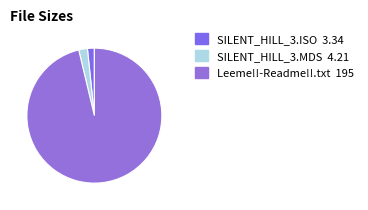

Rank the categories by value from lowest to highest.

SILENT_HILL_3.ISO, SILENT_HILL_3.MDS, Leeme!!-Readme!!.txt